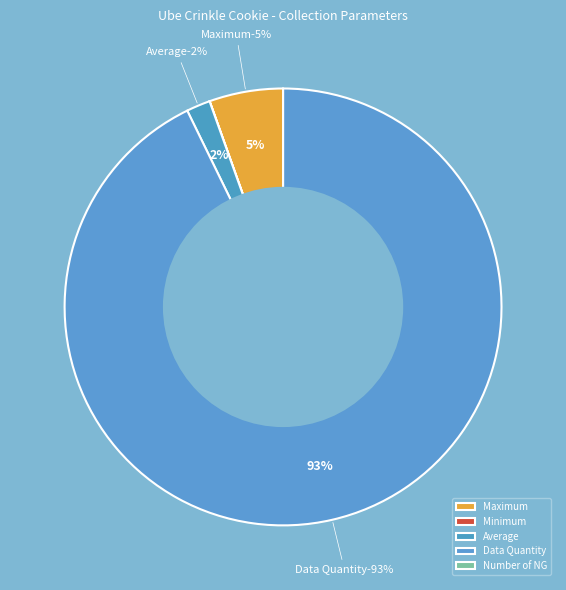

True or false: Minimum accounts for 0% of the total.

True